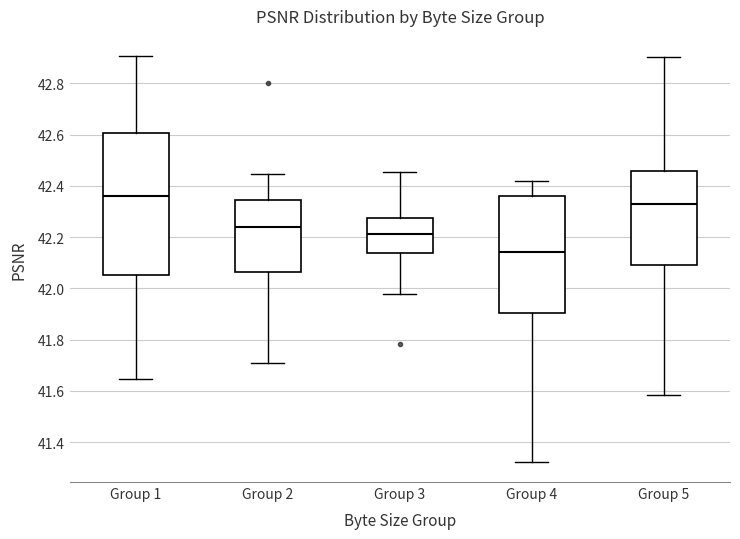

Where does the median line of the box for Group 4 sit on the y-axis? The values are not printed on the chart, so give them approximately, as read against the axis.

42.14